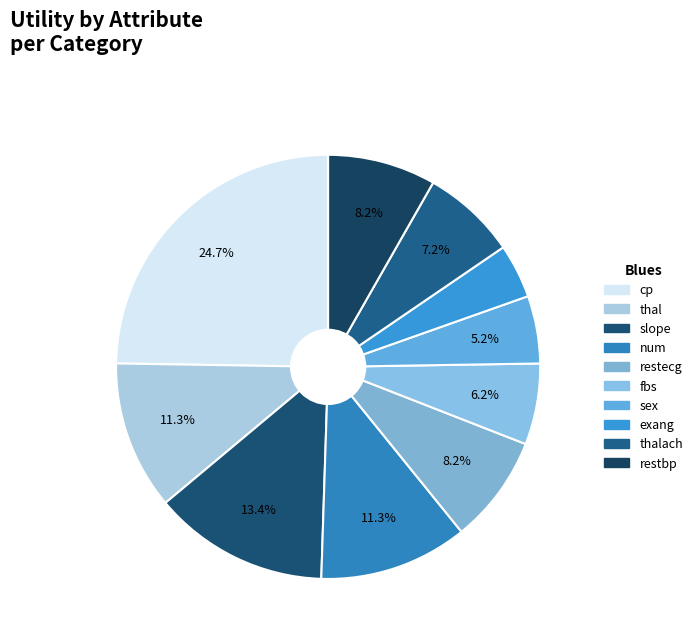

What percentage is the thalach slice, to the nearest percent?

7%